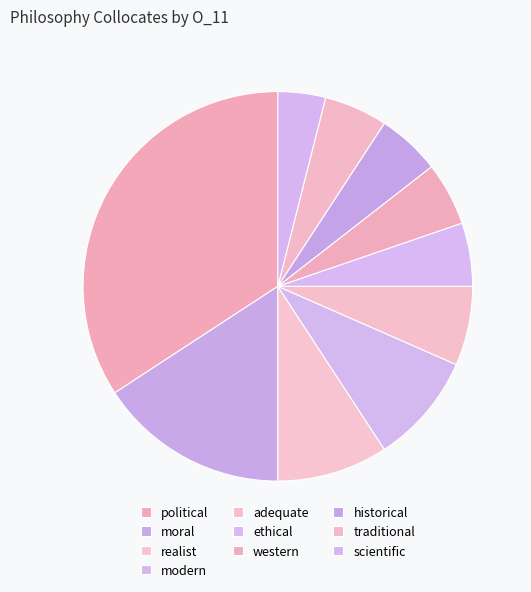

Which category has the biggest portion of the pie?

political